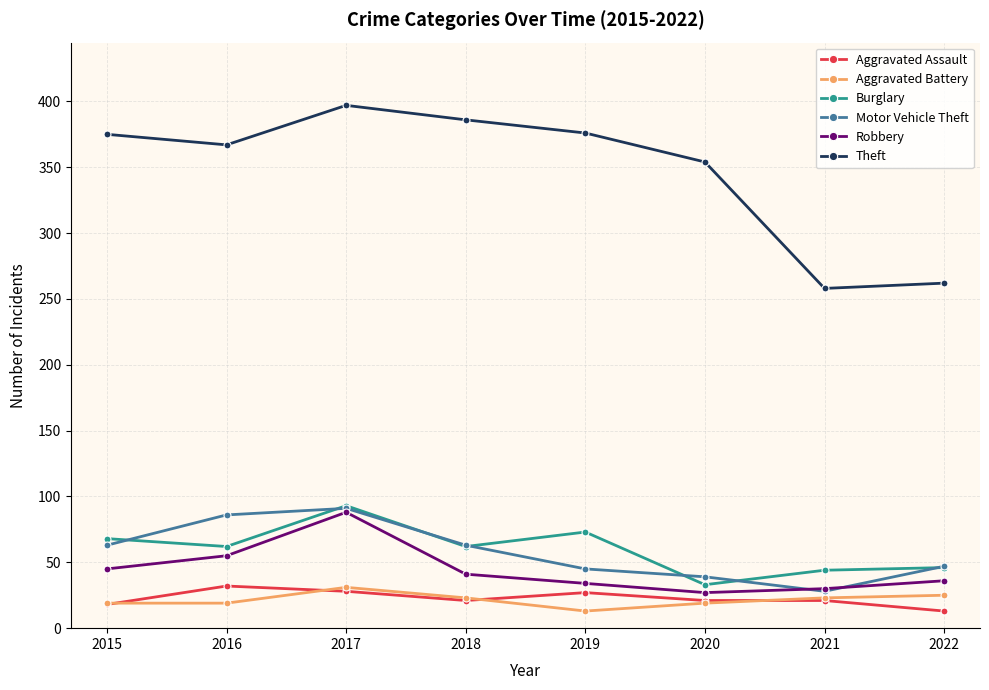

Which series has the largest total across all categories?

Theft